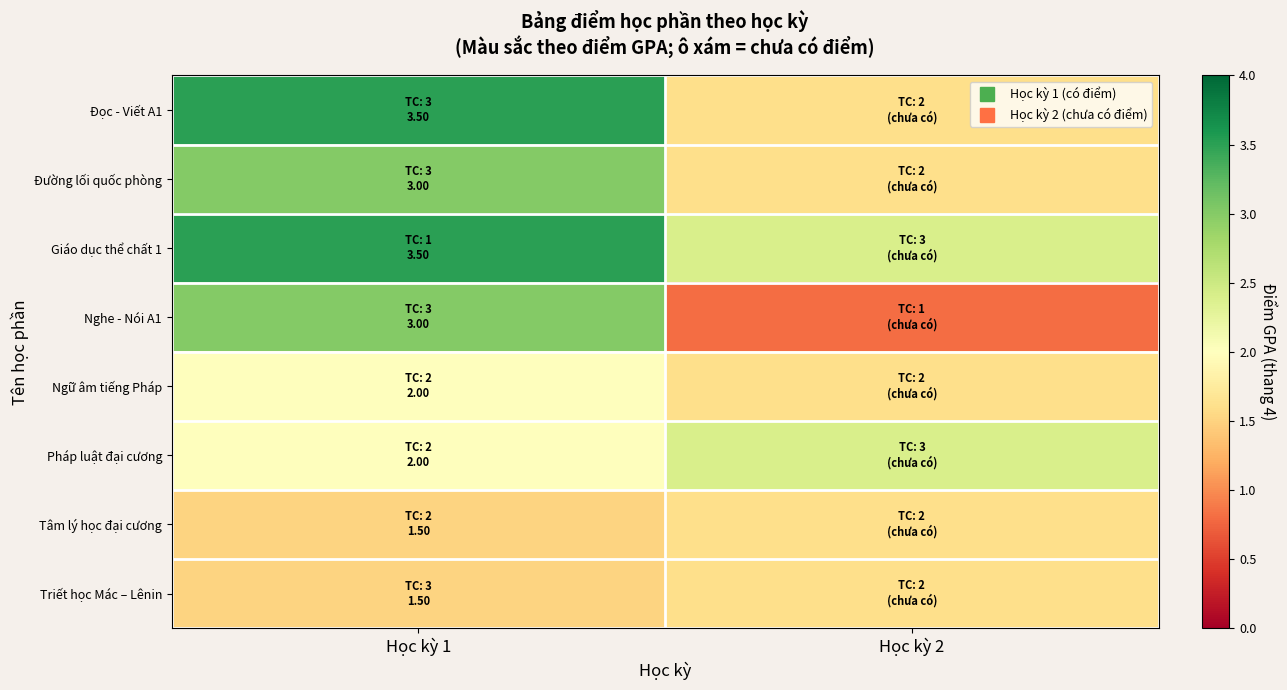

What is the total value across all series at Học kỳ 2?

13.6